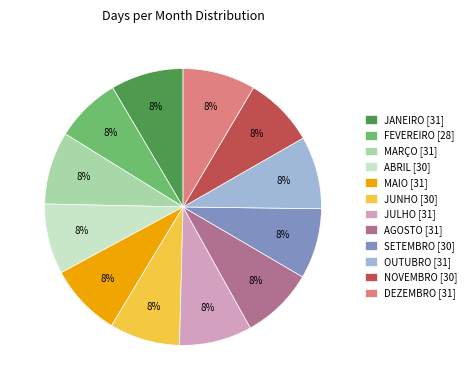

What is the ratio of the value at SETEMBRO to the value at JULHO?

1.0